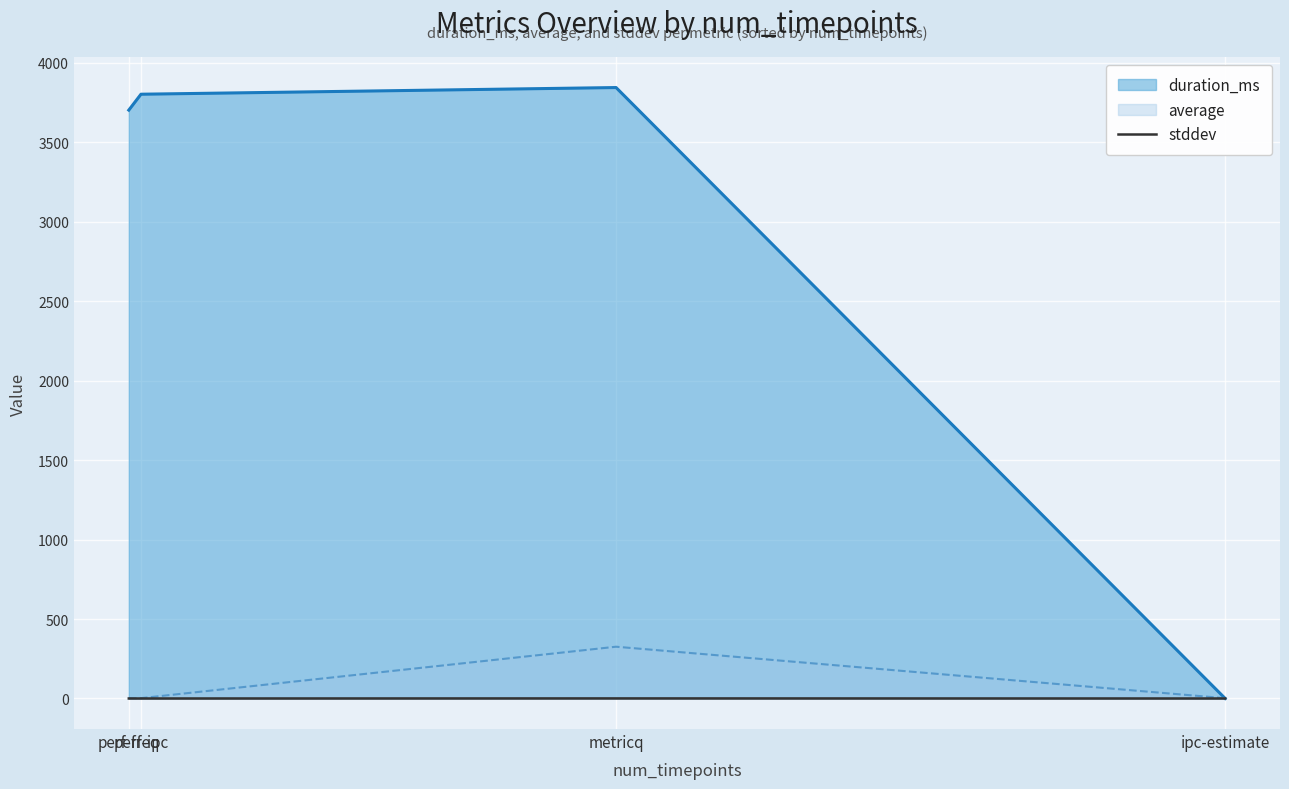

Which category has the lowest value across all series?

perf-ipc